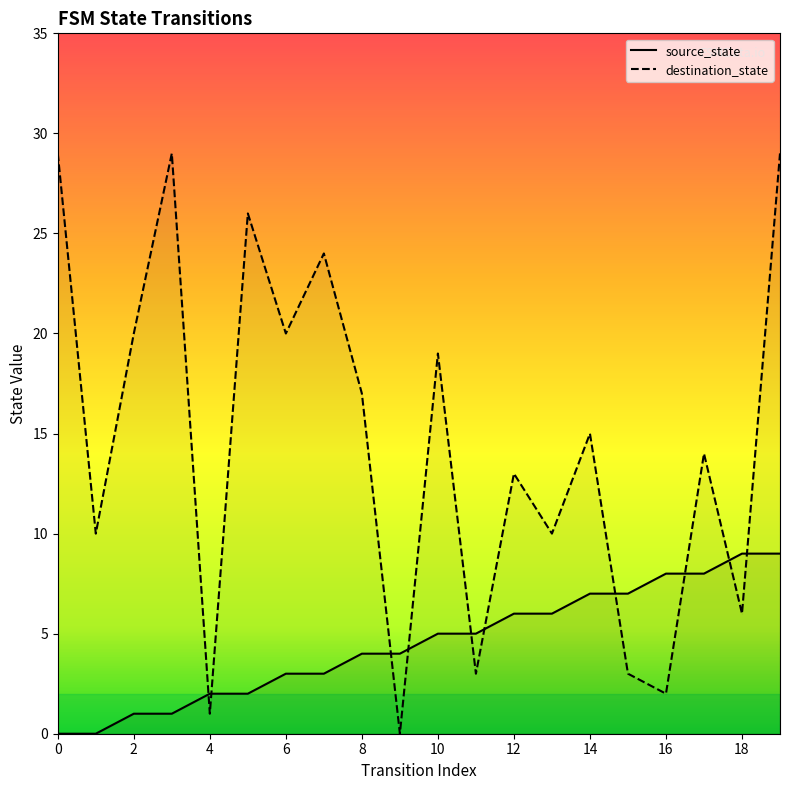

Between which two adjacent categories do destination_state and source_state first intersect?

3 and 4